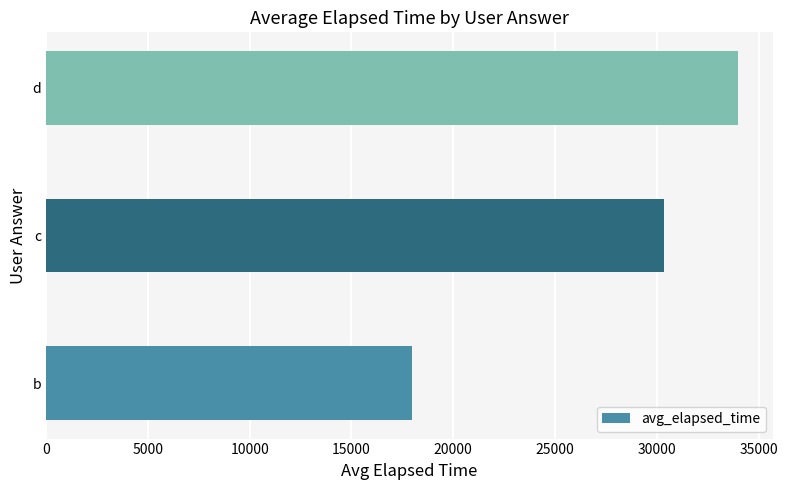

Reading bottom to top, transcribe all the data shown in this chart.

18000.0	30333.3	34000.0